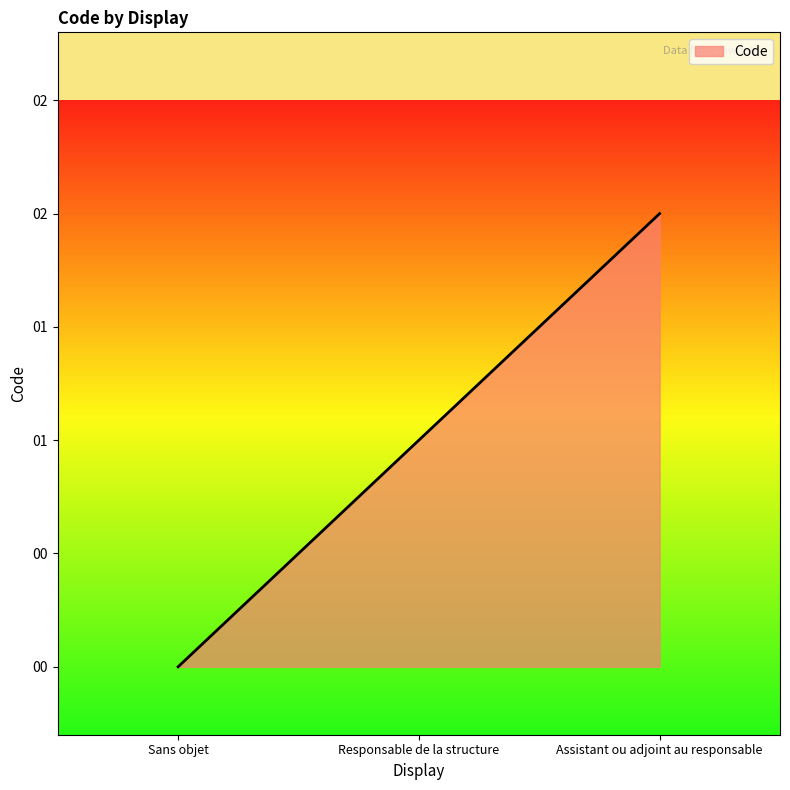

Rank the categories by value from lowest to highest.

Sans objet, Responsable de la structure, Assistant ou adjoint au responsable